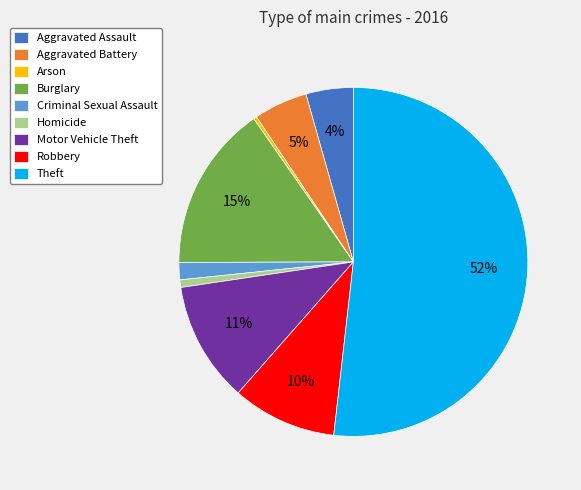

What percentage is the Criminal Sexual Assault slice, to the nearest percent?

2%